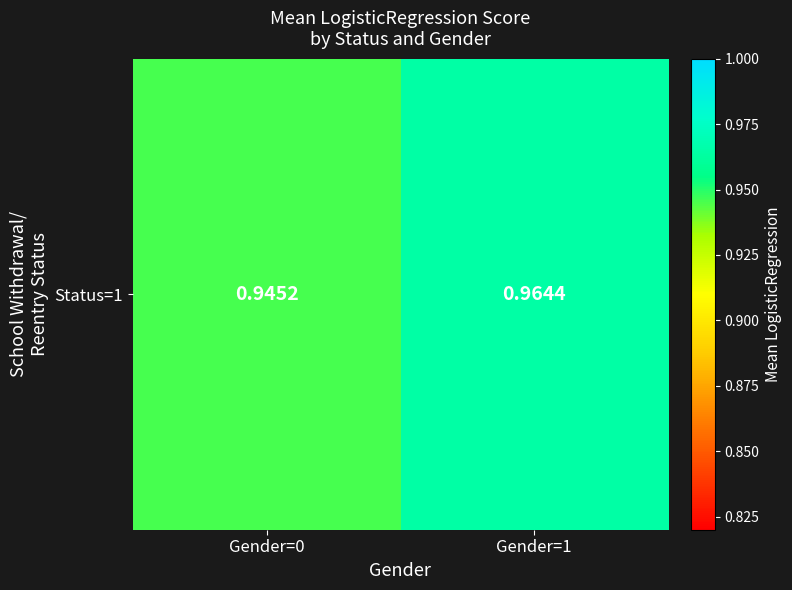

List the labels in order of value, smallest first.

Gender=0, Gender=1